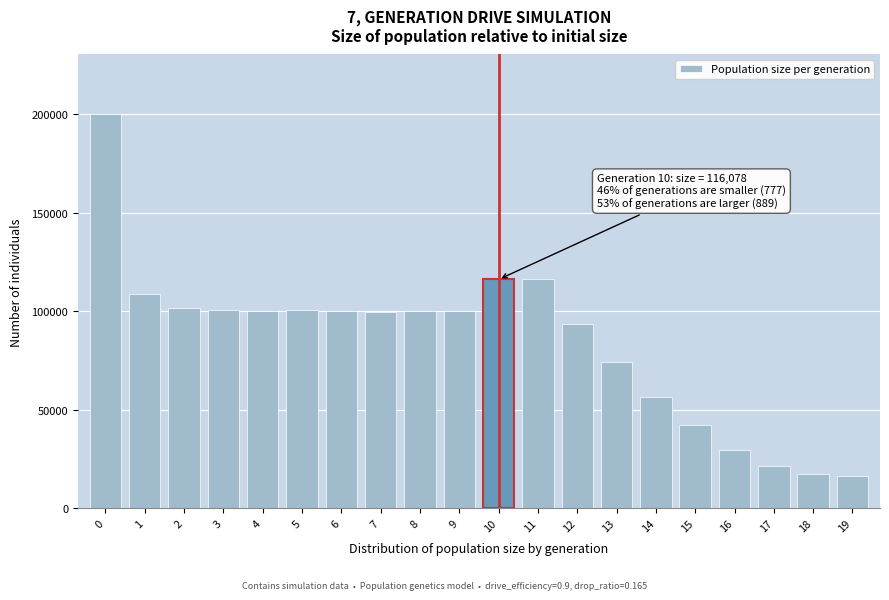

What is the value of the 12th bar from the left?

116517